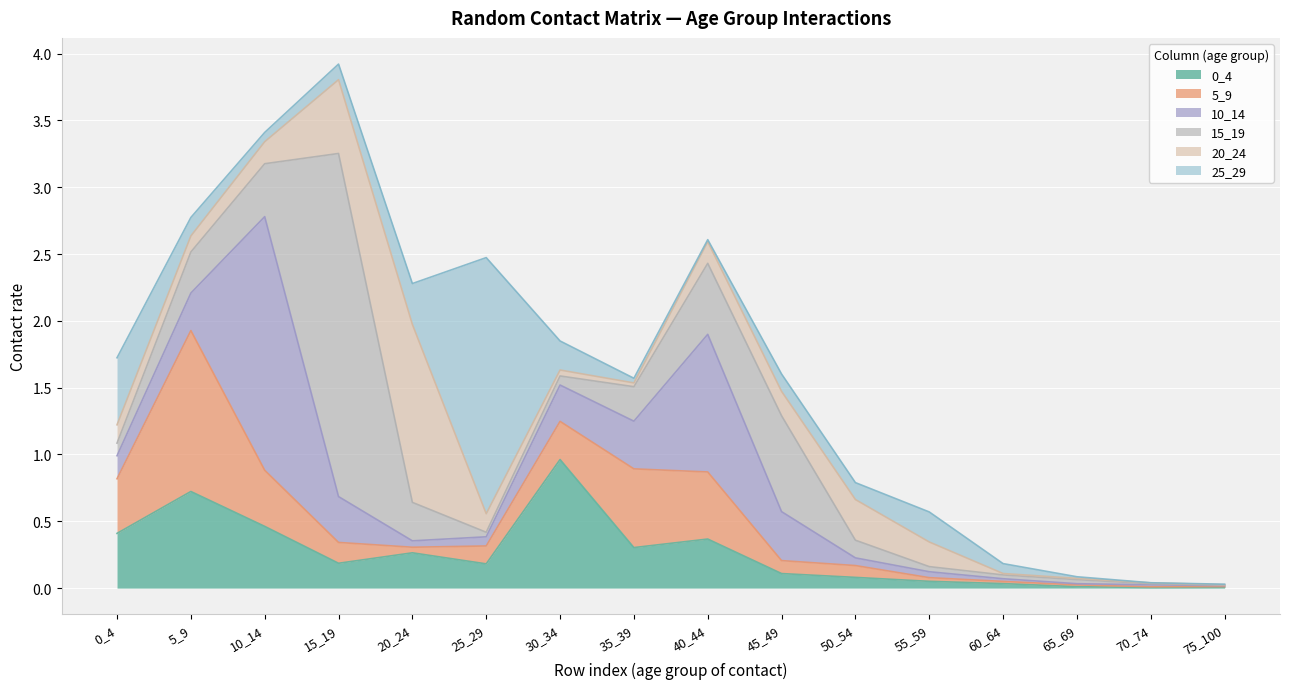

The 10_14 series shows 1.0 at 40_44. True or false?

True